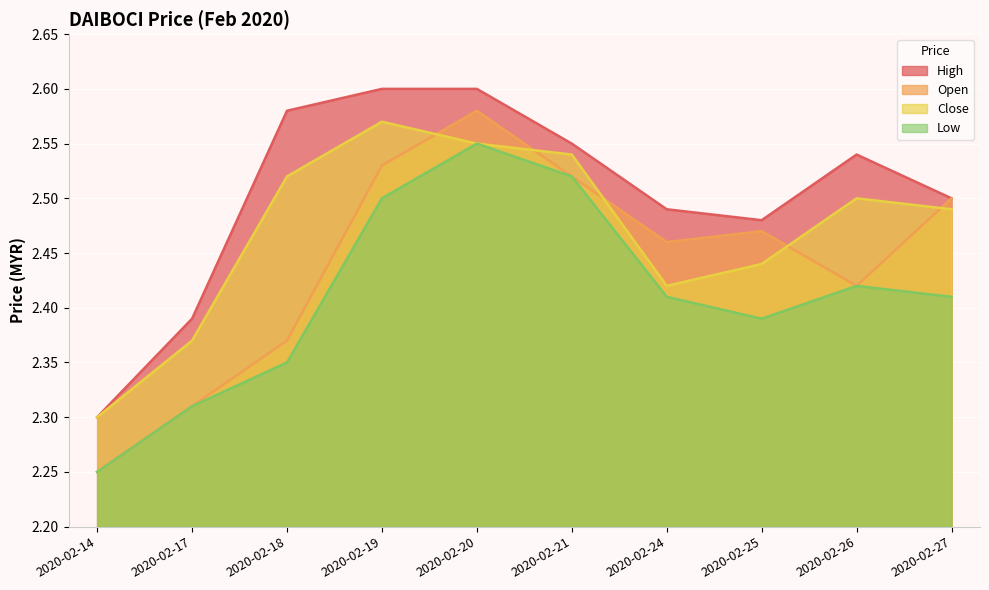

Where is open nearest to the value 2?

2020-02-14